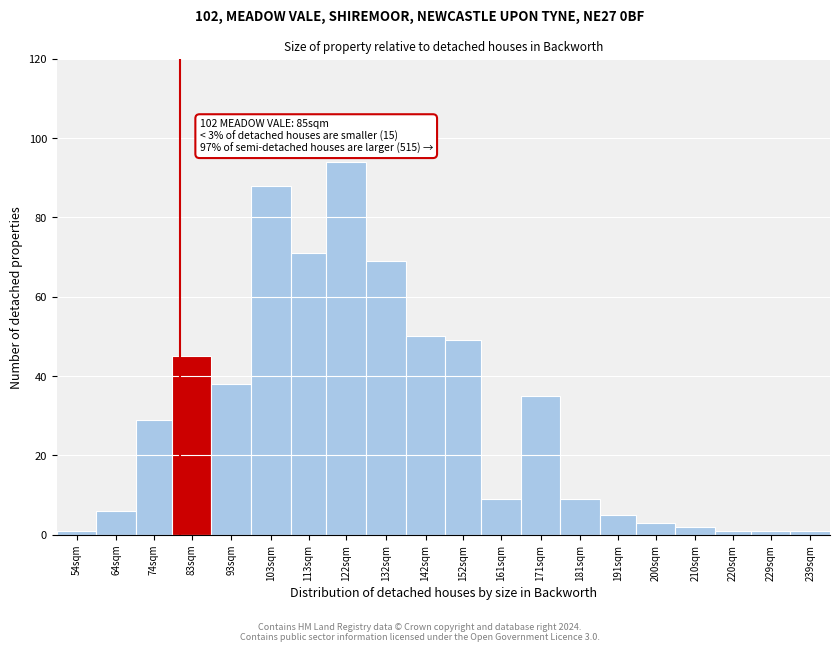

Reading left to right, transcribe all the data shown in this chart.

1	6	29	45	38	88	71	94	69	50	49	9	35	9	5	3	2	1	1	1